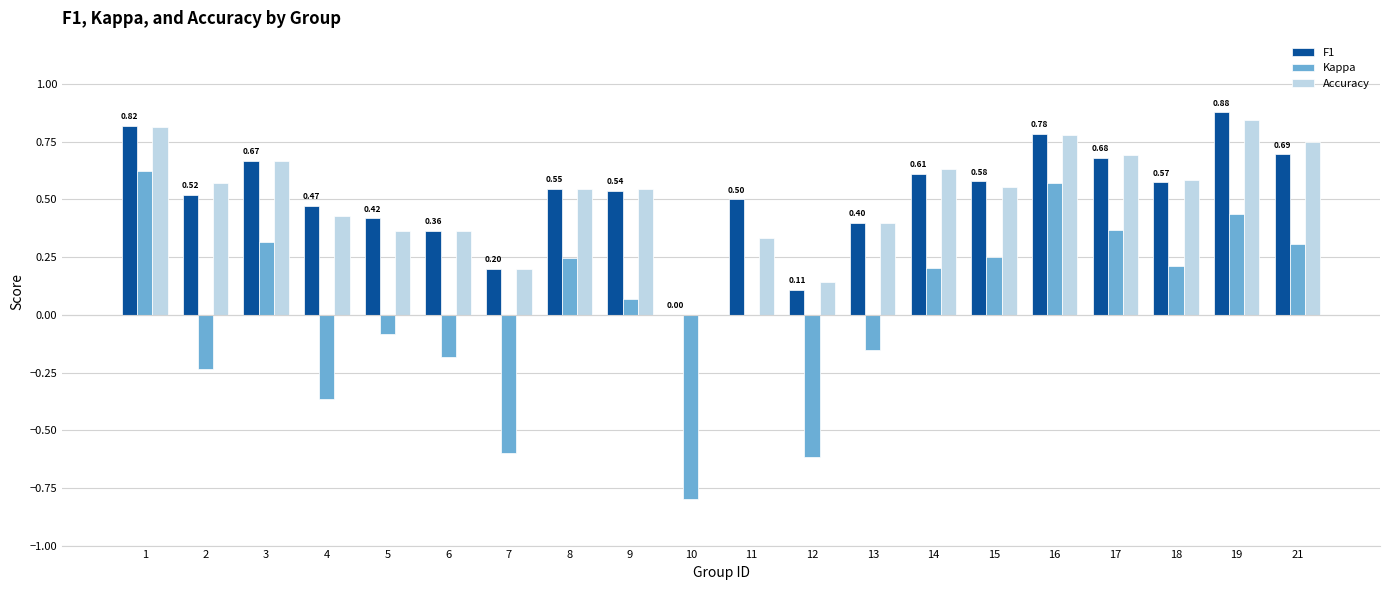

What is the sum of the Accuracy values at 19 and 14?

1.5